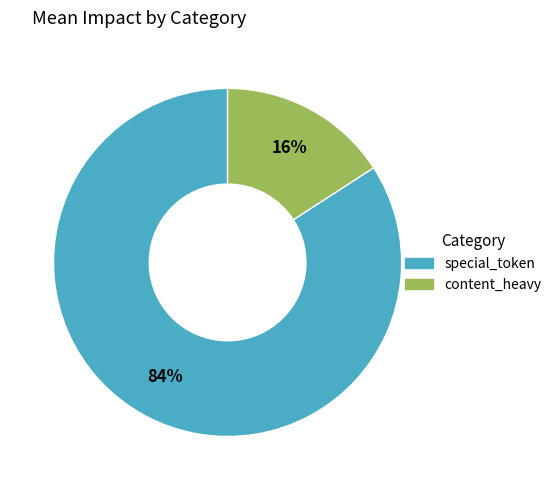

How many segments does this pie chart have?

2